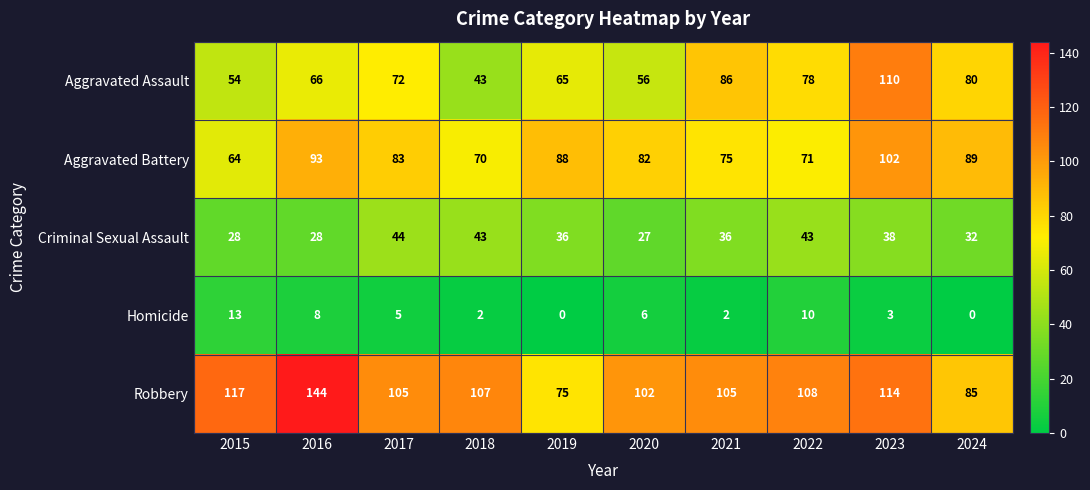

What is the approximate value of Aggravated Battery at 2024, to the nearest 10?

90